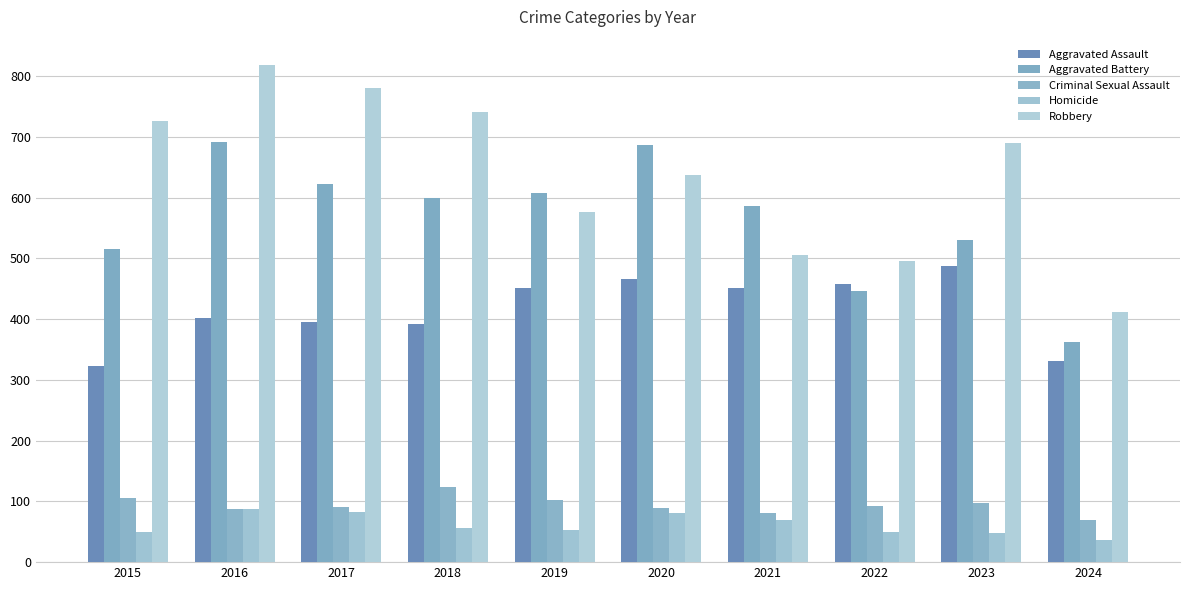

What is the total value across all series at 2024?

1210